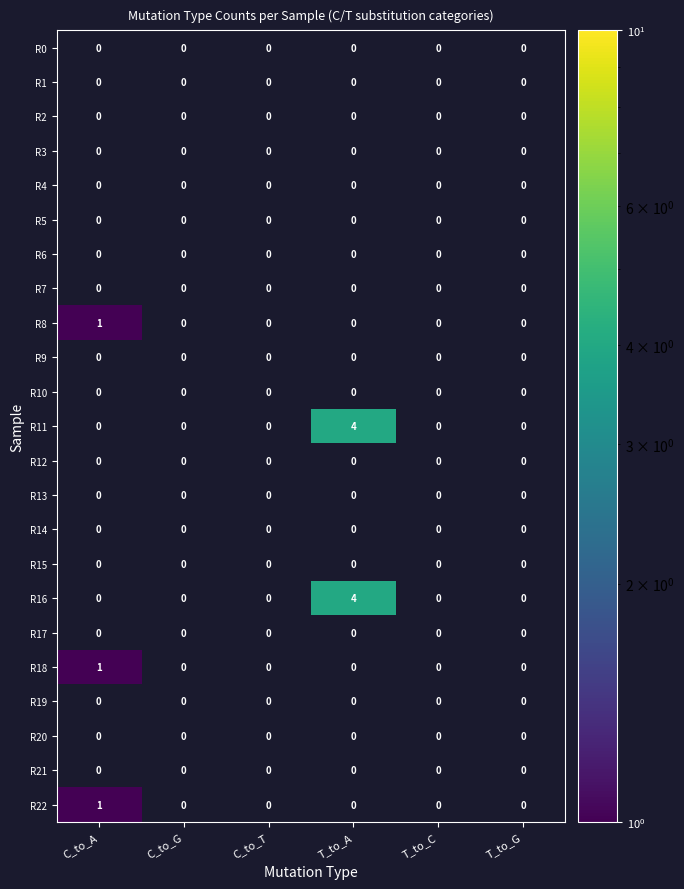

The R22 series shows 1 at C_to_A. True or false?

True